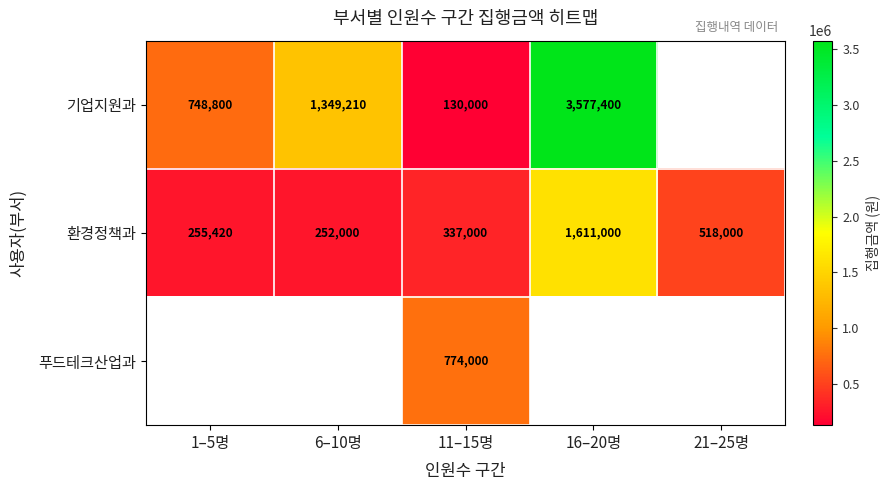

Rank the categories by 환경정책과 value from lowest to highest.

6–10명, 1–5명, 11–15명, 21–25명, 16–20명